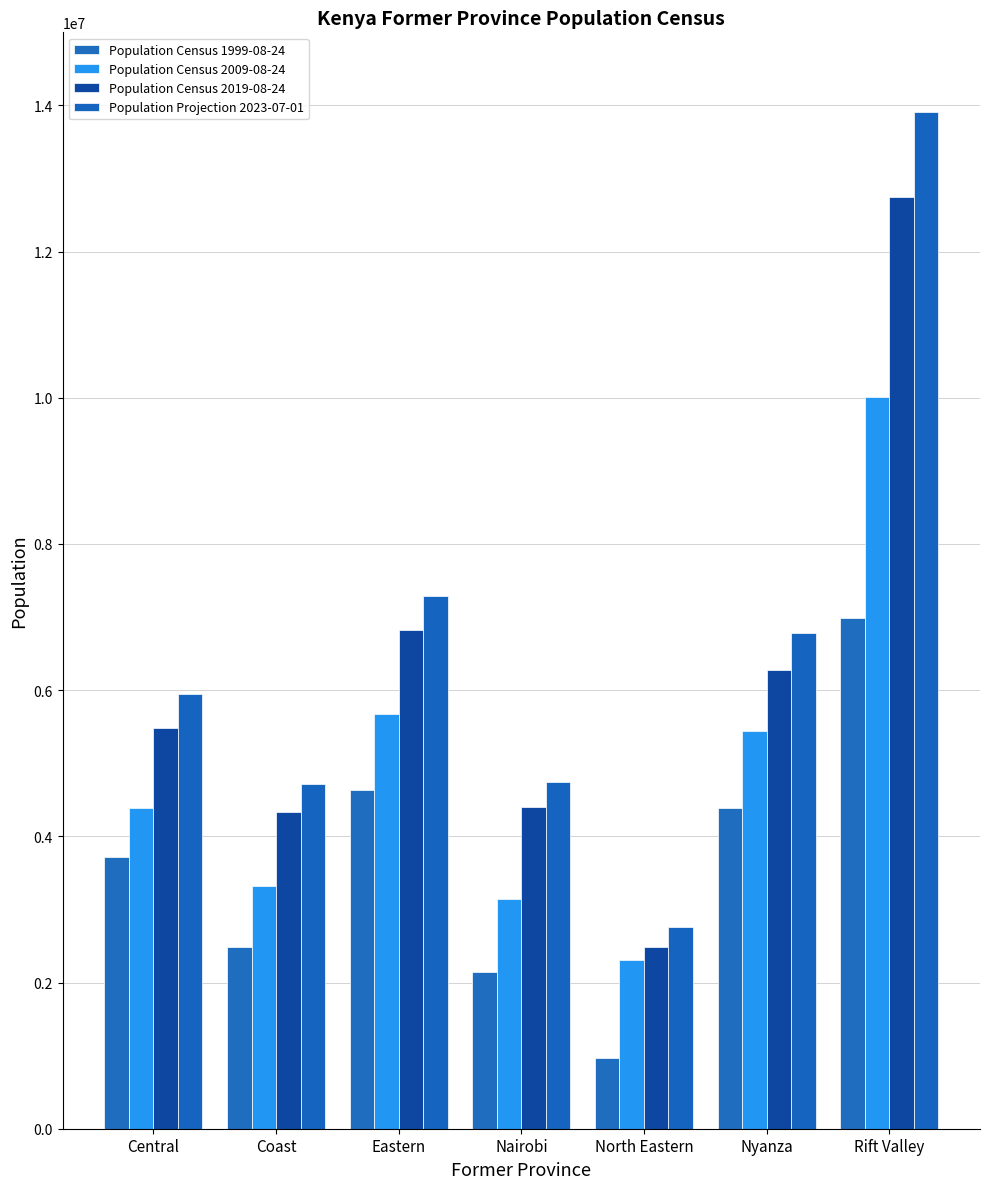

List the series in order of their overall mean, lowest first.

Population Census 1999-08-24, Population Census 2009-08-24, Population Census 2019-08-24, Population Projection 2023-07-01